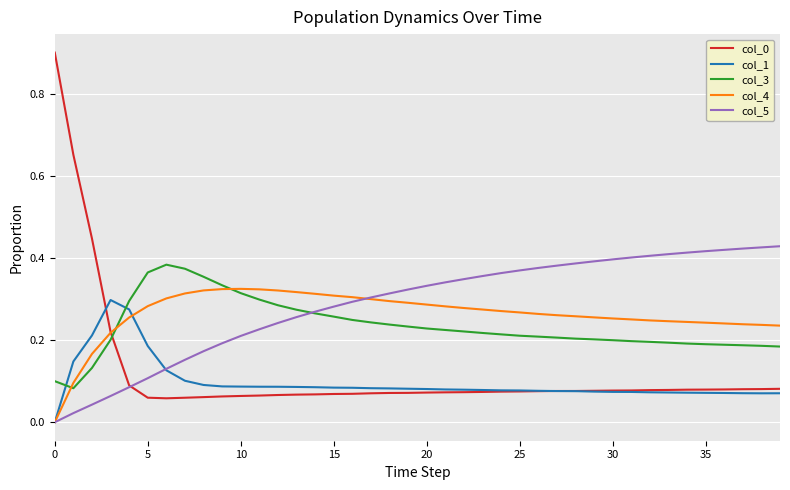

What is the maximum value shown in the chart?

0.9